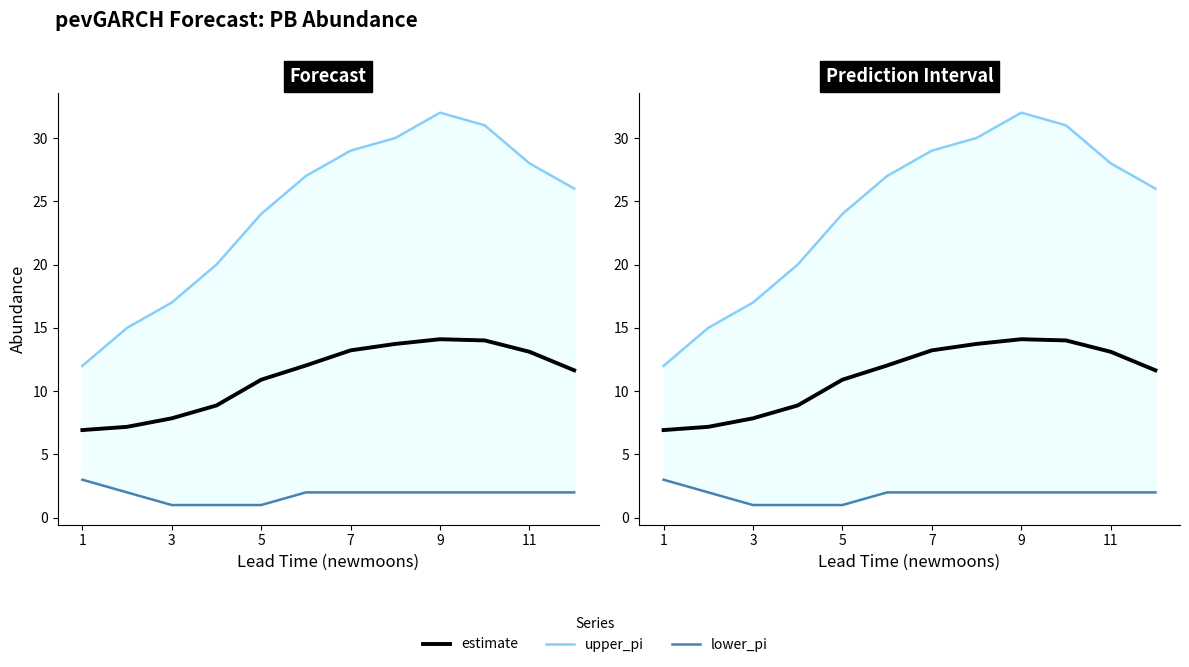

True or false: upper_pi and lower_pi cross at least once.

False